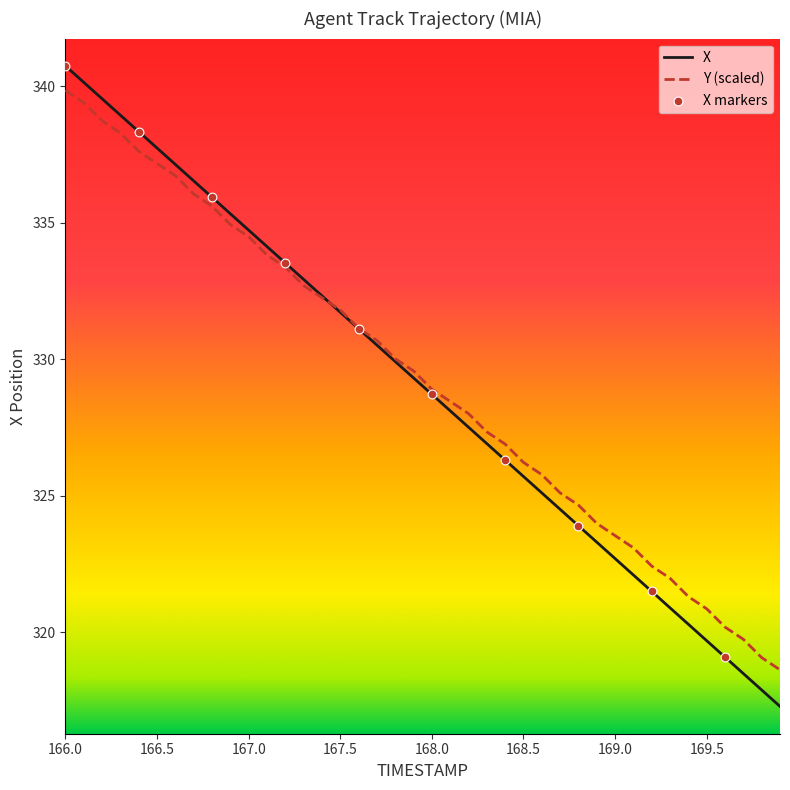

What is the highest value of the X series?

340.7